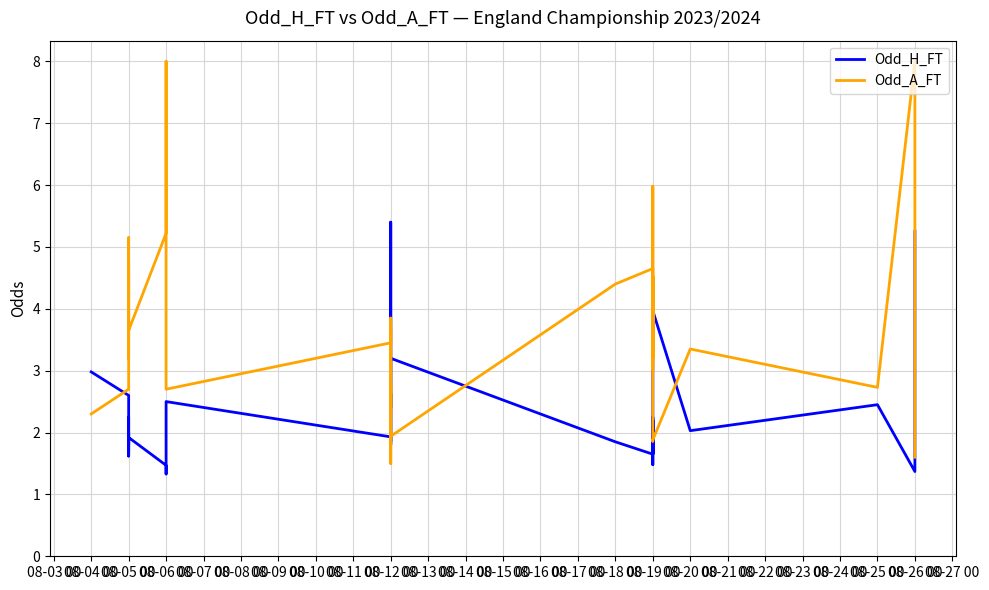

At 08-26 00, list the series in order from largest to smallest.

Odd_A_FT, Odd_H_FT